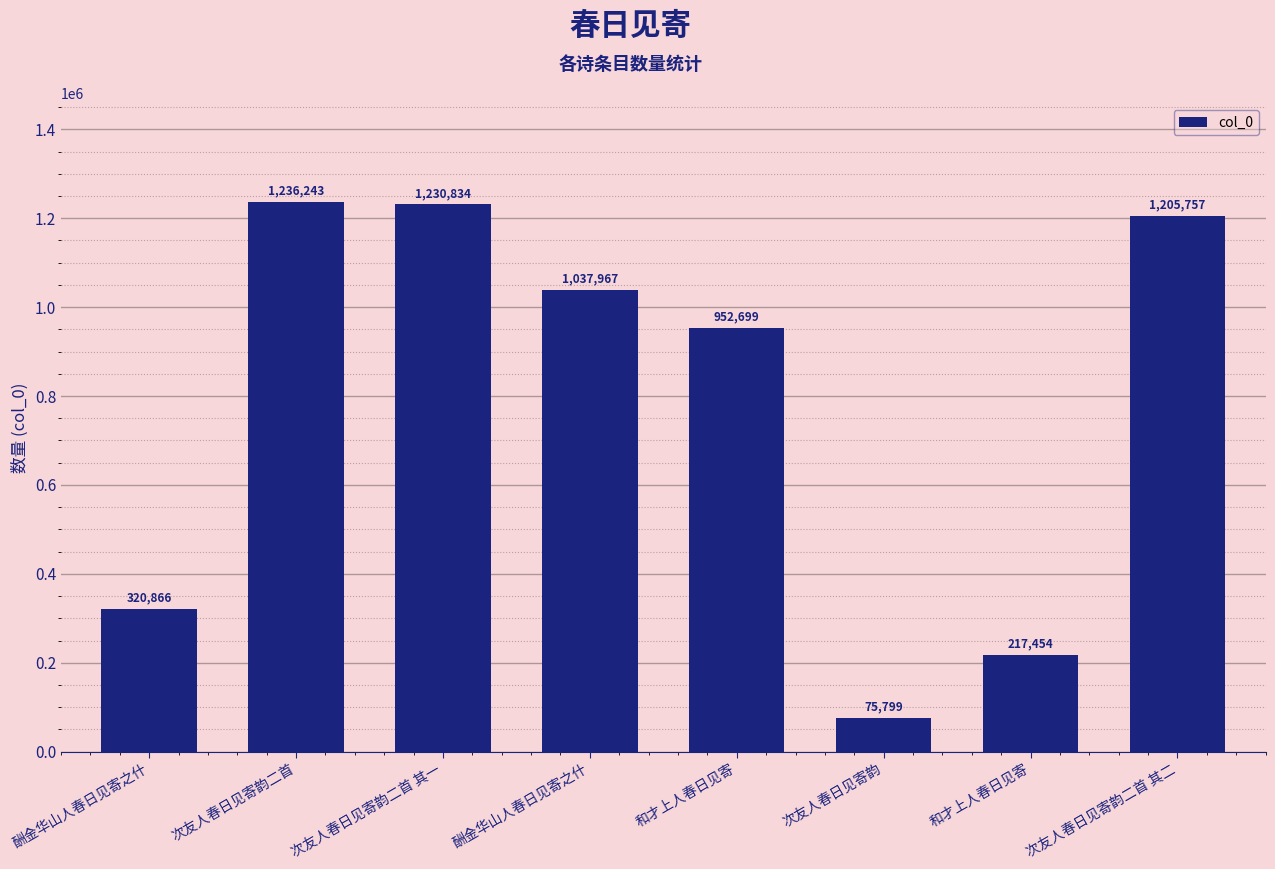

Which label corresponds to the largest value in the chart?

次友人春日见寄韵二首